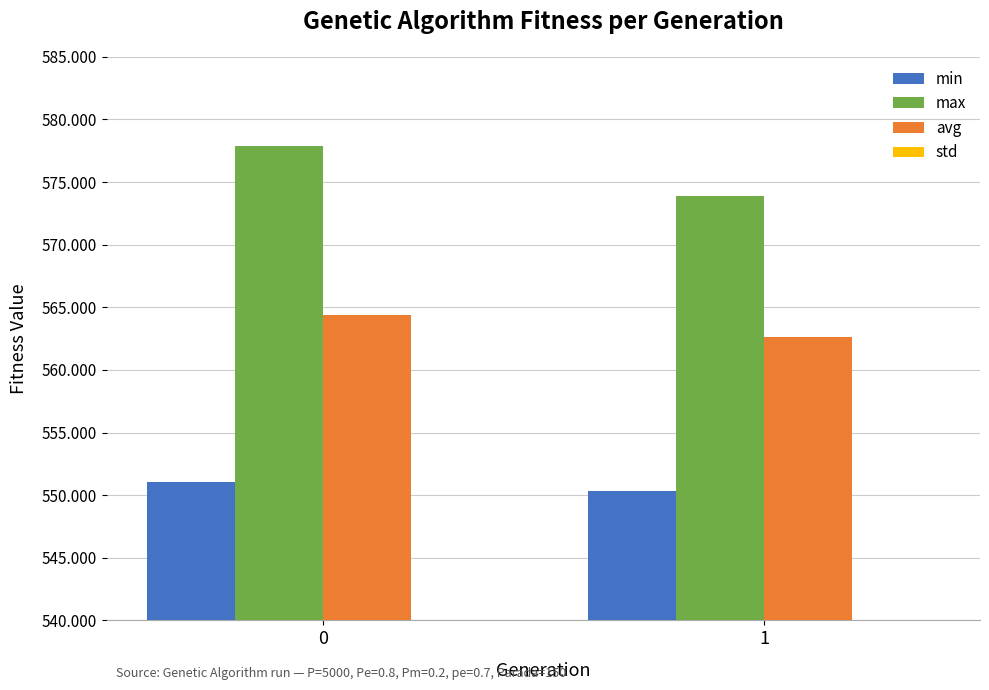

Is it true that avg equals 562.7 at 1?

True